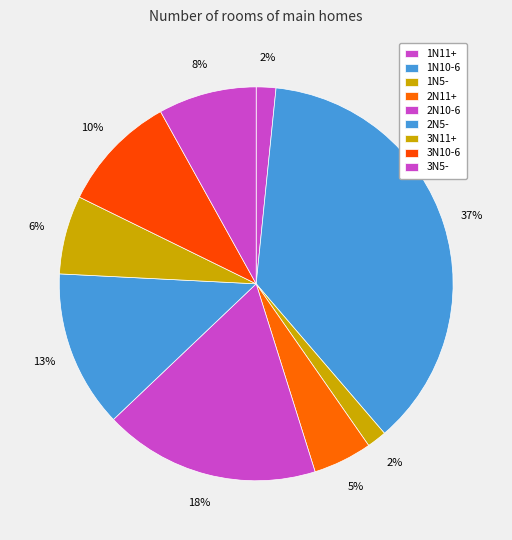

What is the largest slice in the pie chart?

1N10-6